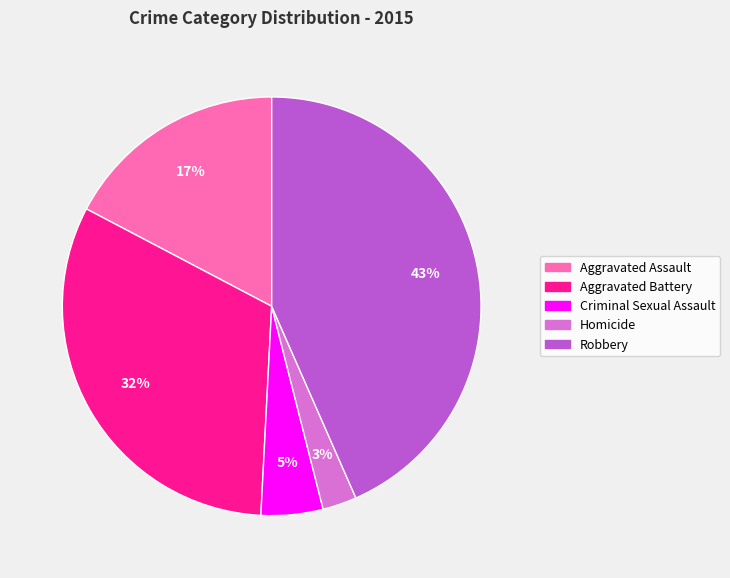

Do Robbery and Aggravated Battery together represent more than half of the pie?

Yes